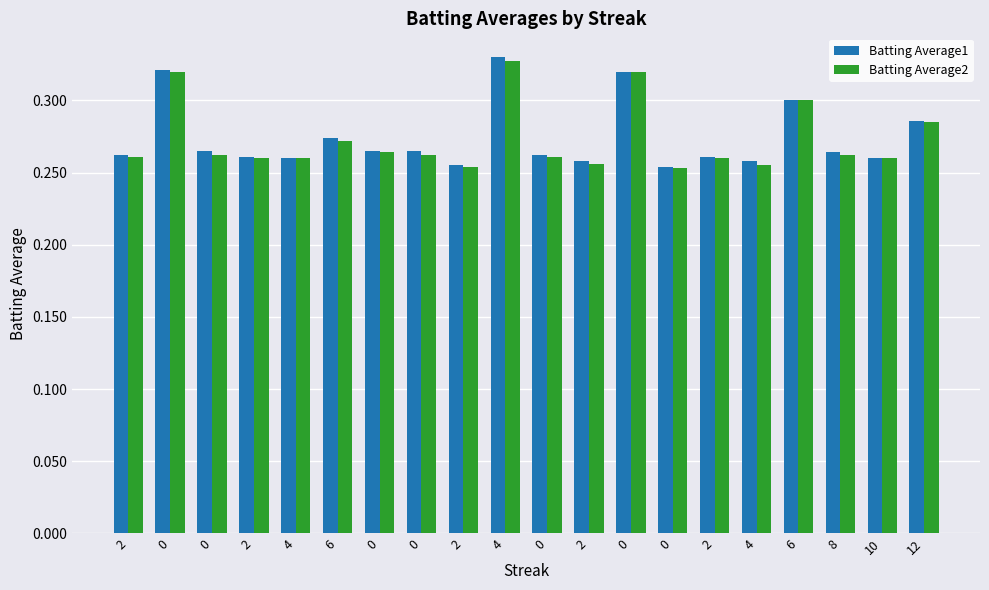

What is the label of the 15th bar from the right?

6